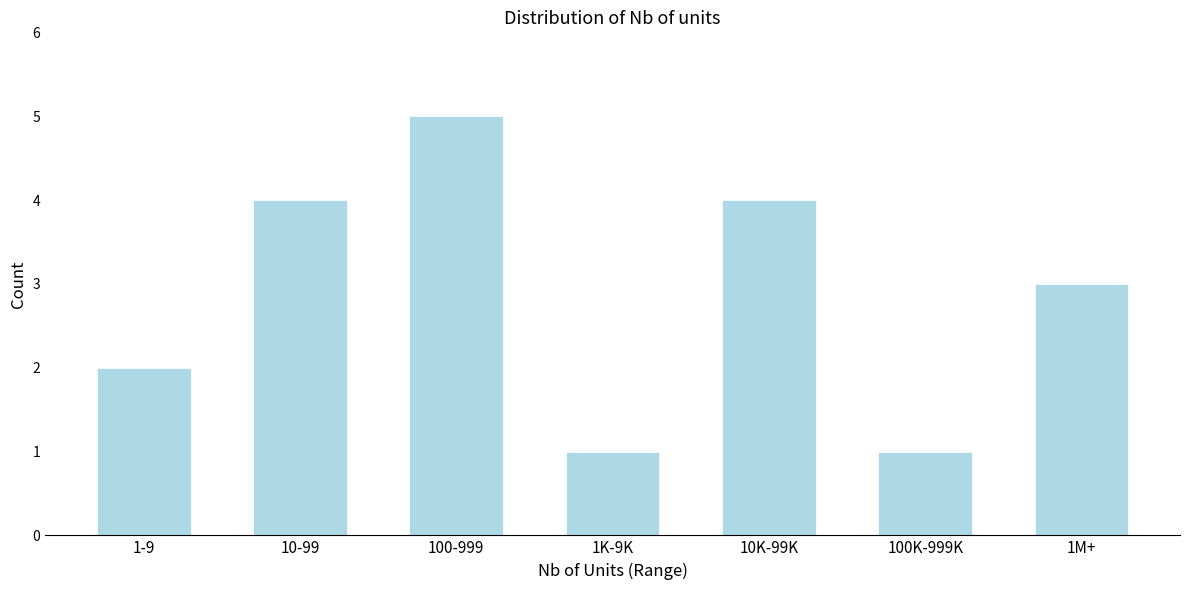

Reading right to left, extract all data points from this chart.

3	1	4	1	5	4	2